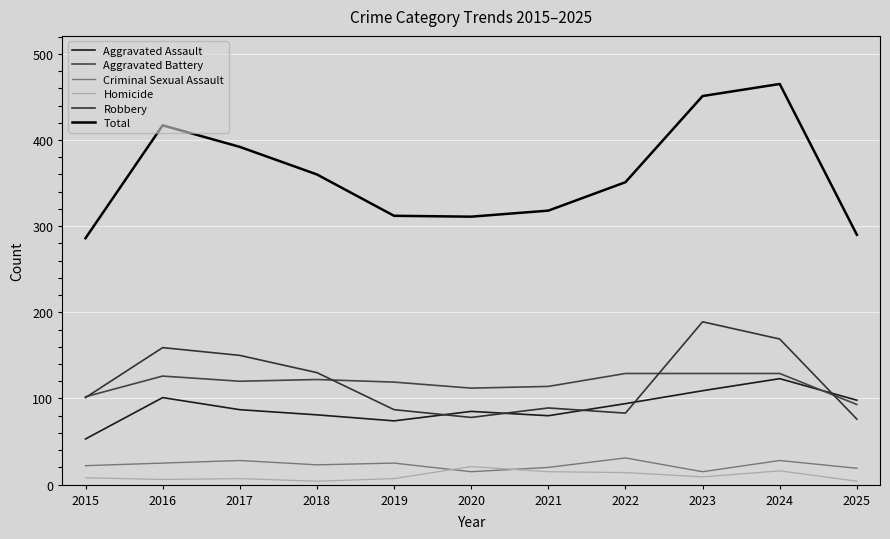

Which has a higher value, 2025 or 2017?

2025